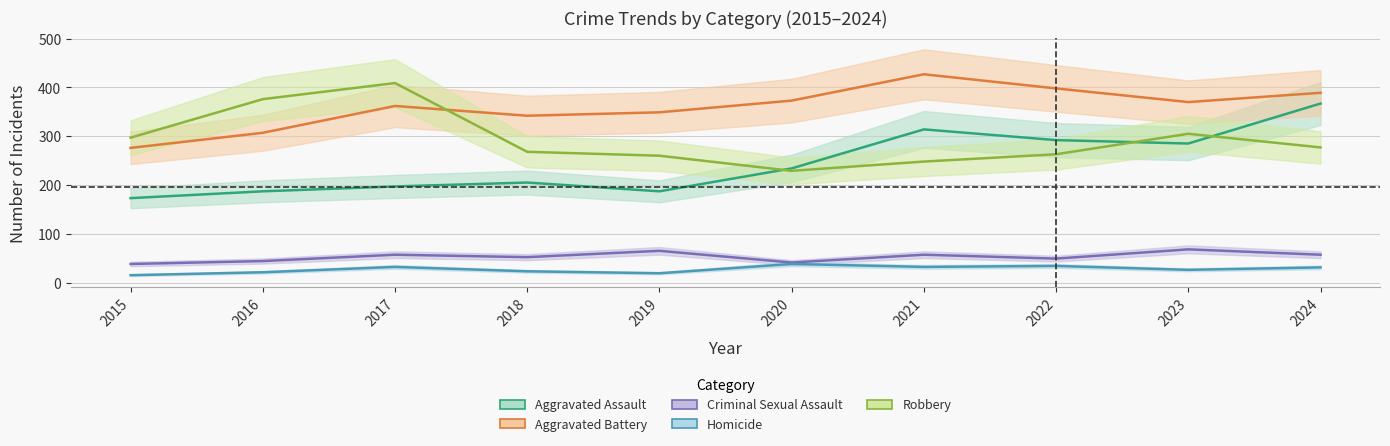

What is the value of the Aggravated Battery point at the 7th from the left?

427